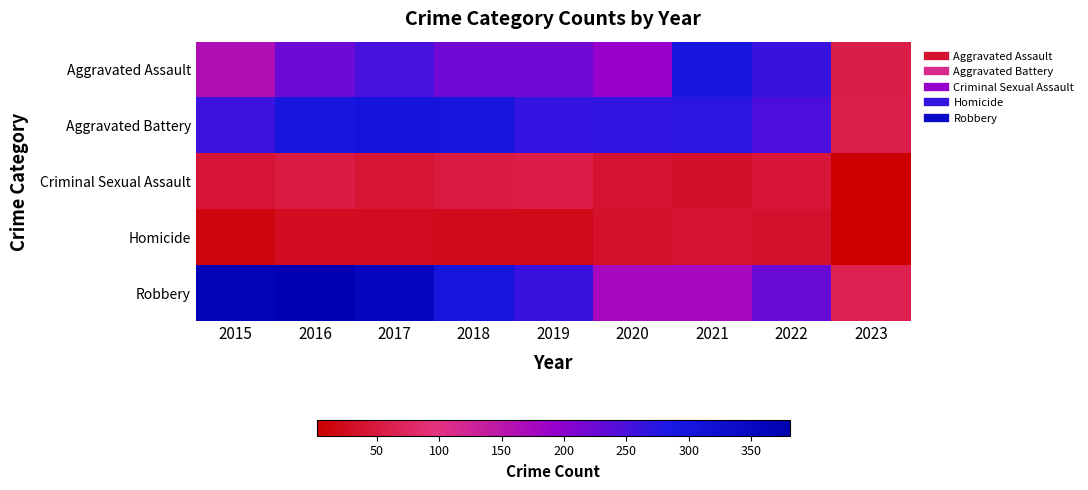

Count the number of categories in the chart.

9